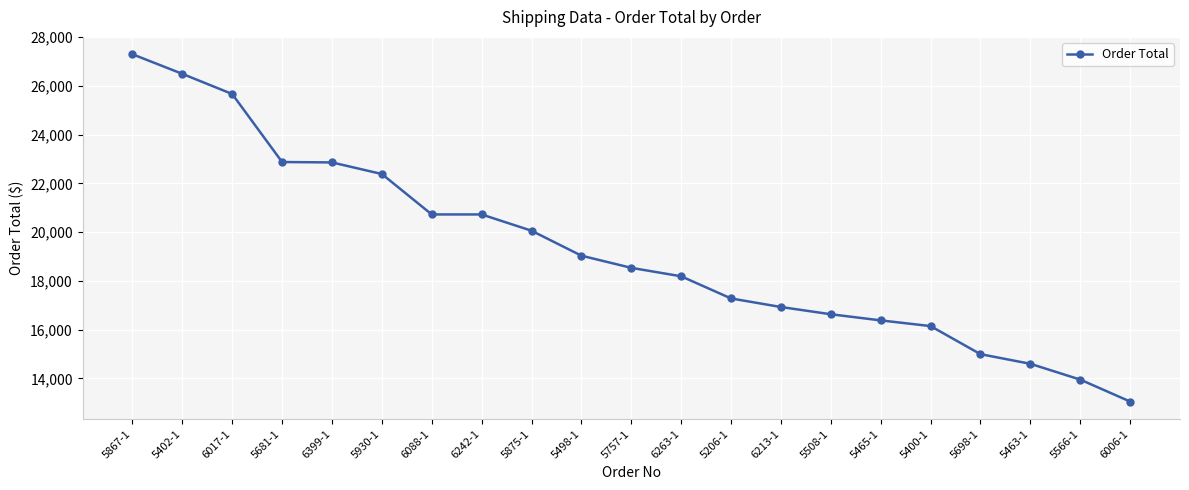

Between 6088-1 and 5465-1, which is larger?

6088-1